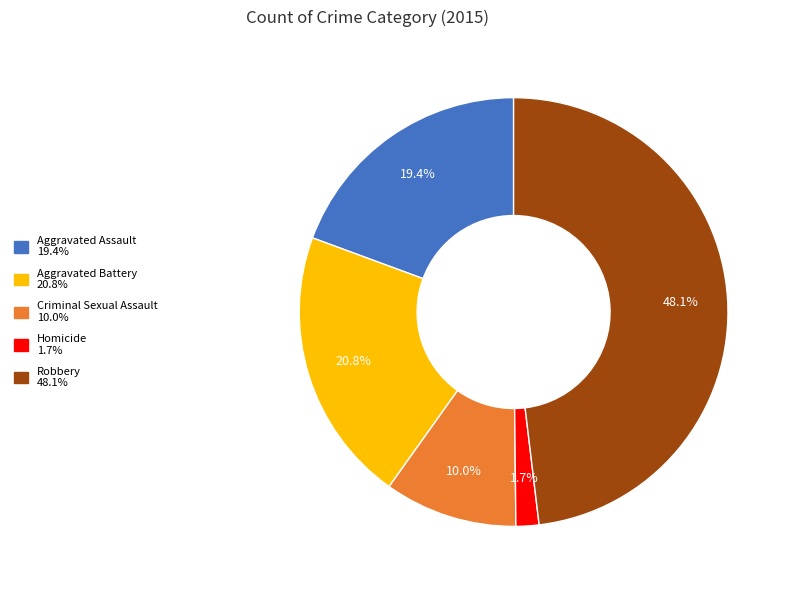

Between Homicide and Robbery, which is larger?

Robbery